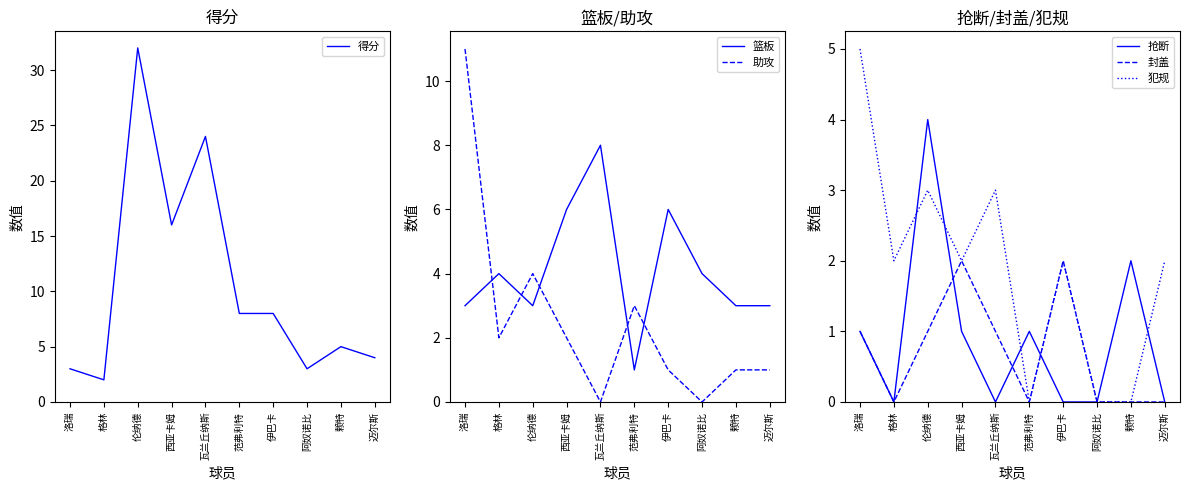

At which category does 助攻 reach its first local peak?

伦纳德